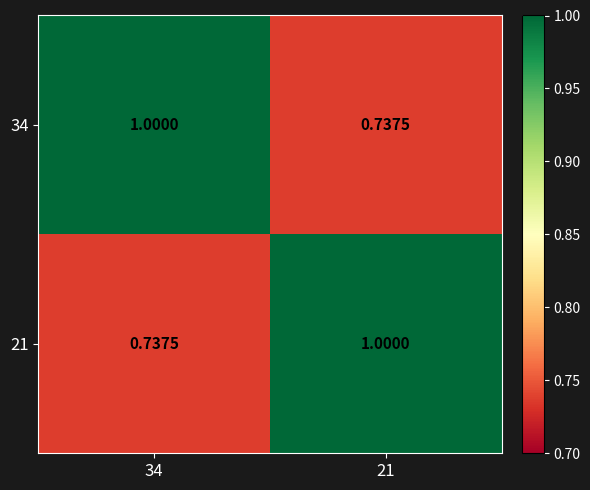

Is the value of 34 at 21 greater than the value of 21 at 21?

No